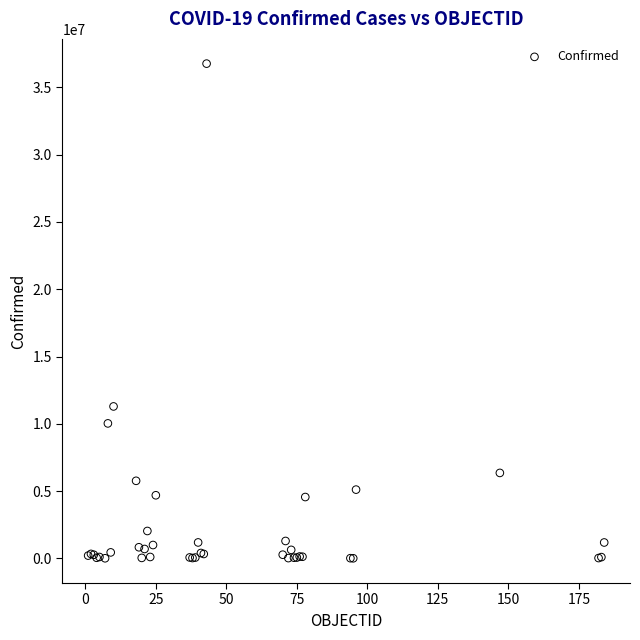

What Y value in the scatter plot is closest to 18388164?

11292729